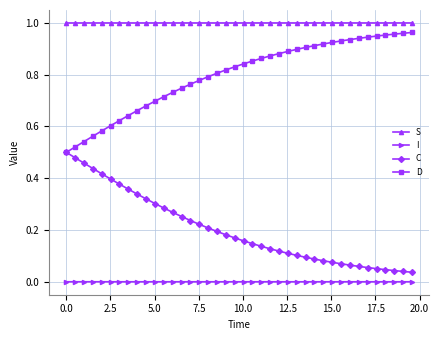

Which series has the largest total across all categories?

S